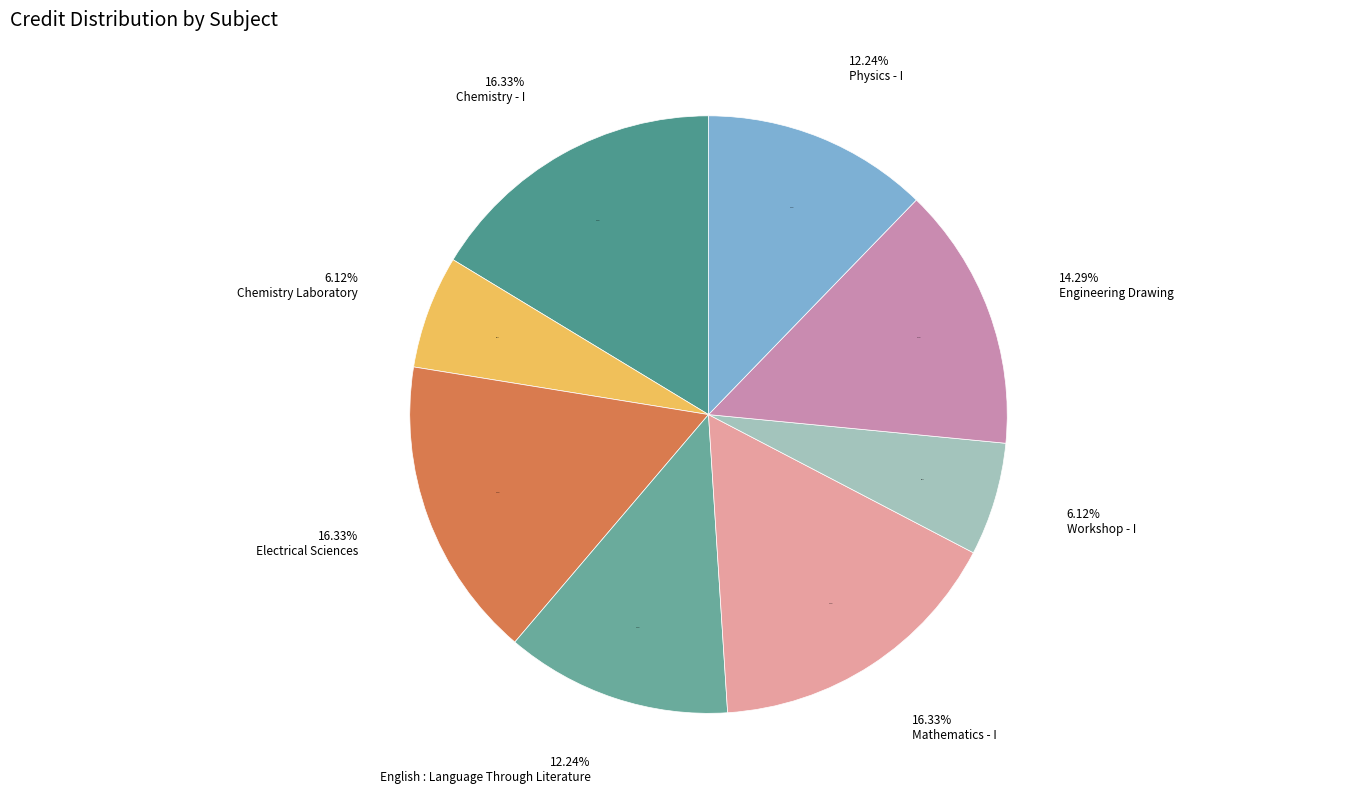

To the nearest percent, what percentage of the pie is Engineering Drawing?

14%